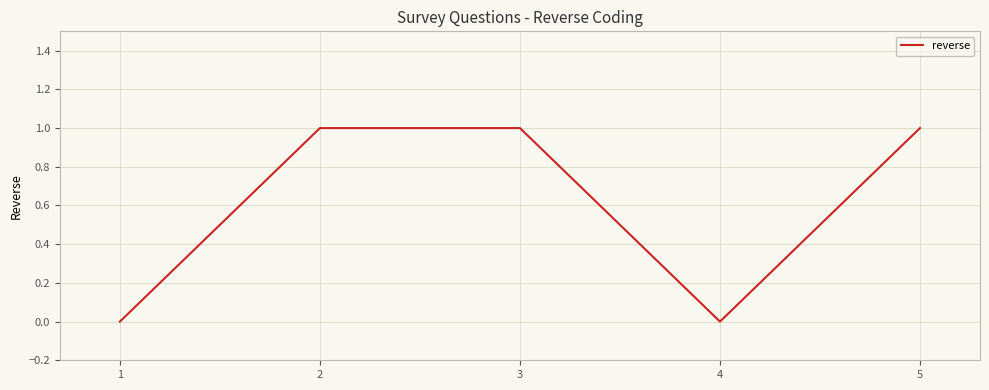

At which category does the data reach its first local valley?

4